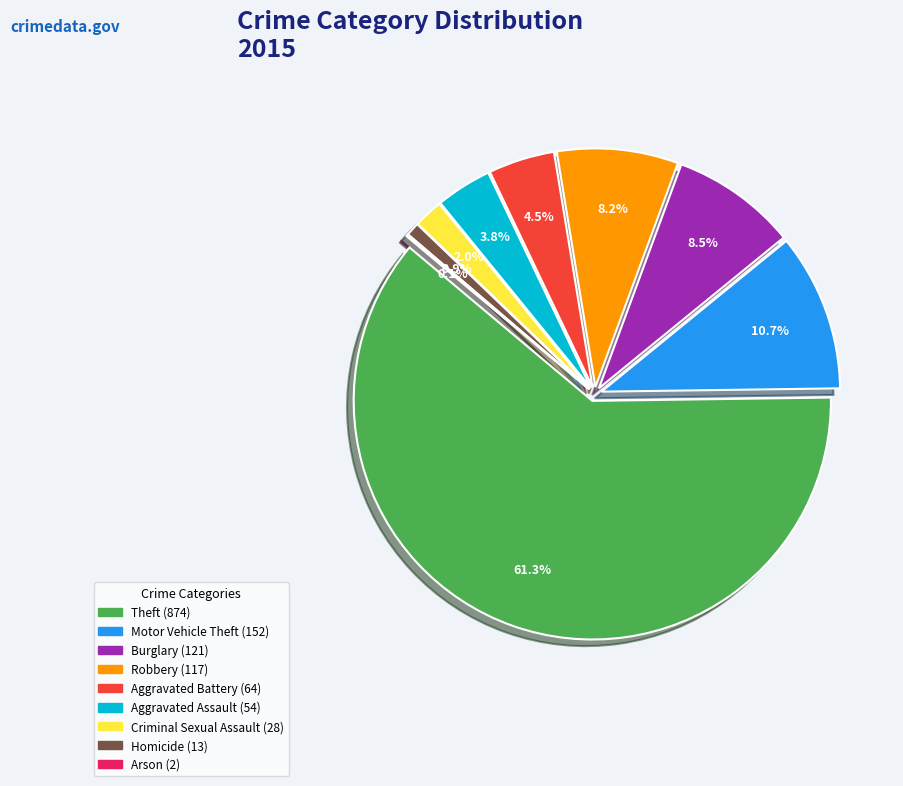

To the nearest percent, what is the average slice percentage?

11%